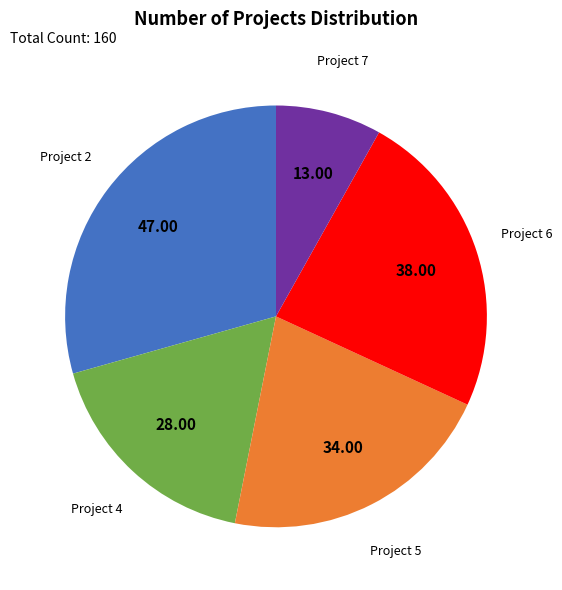

Does any single category account for the majority?

No